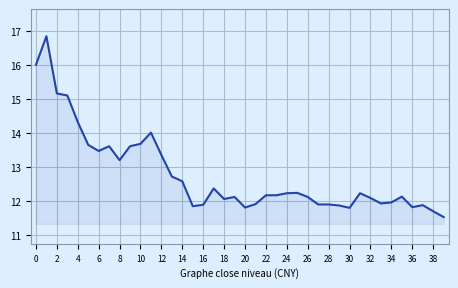

What is the difference between the maximum and minimum values?

5.3